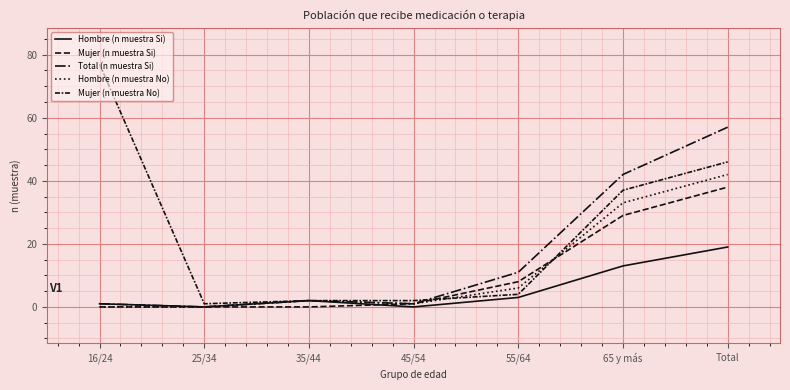

True or false: Mujer (n muestra Si) has a value of 23 at 16/24.

False